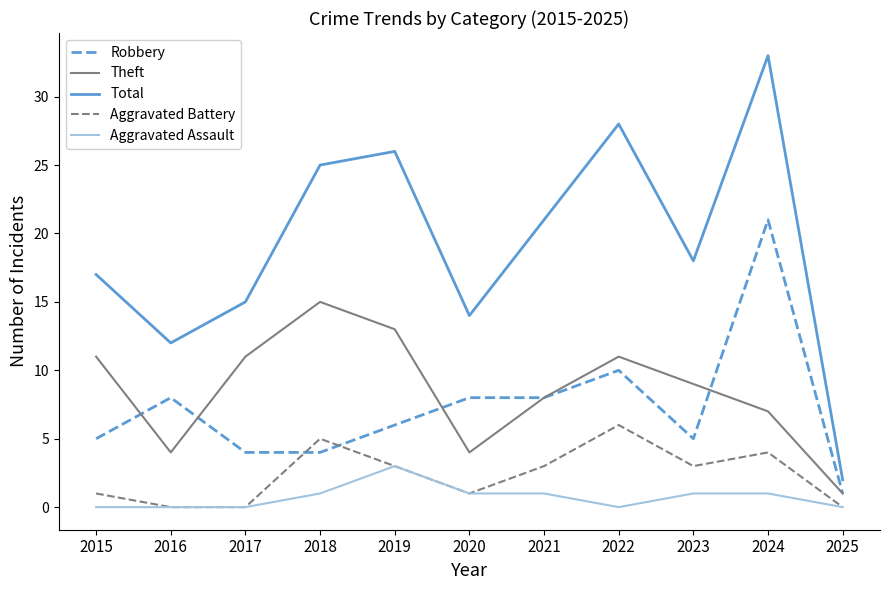

How many lines are shown in the chart?

5